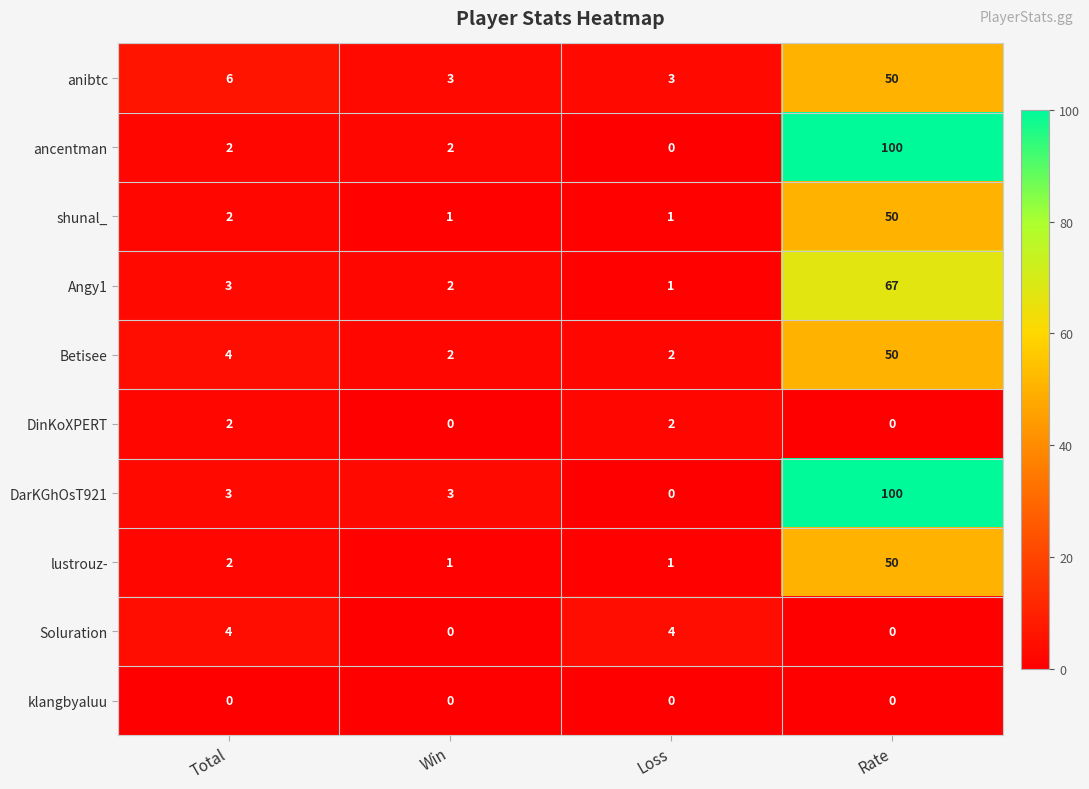

Which series has the largest total across all categories?

DarKGhOsT921